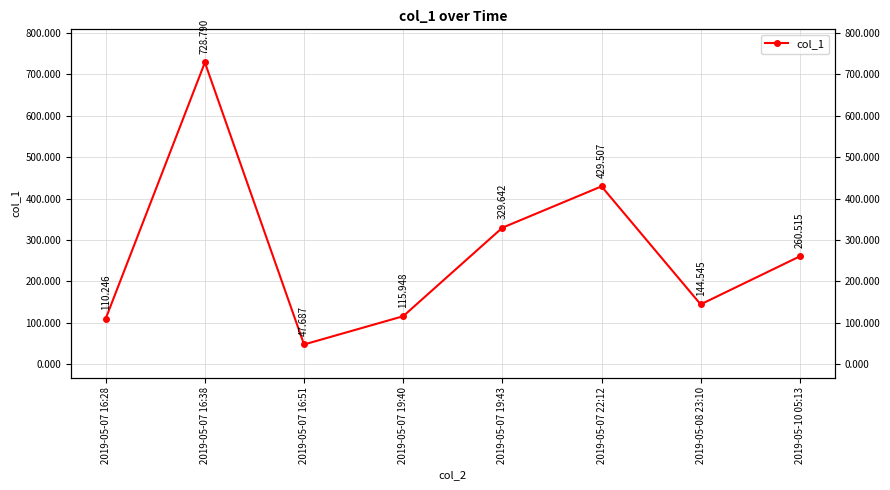

How many data points are less than 260?

4